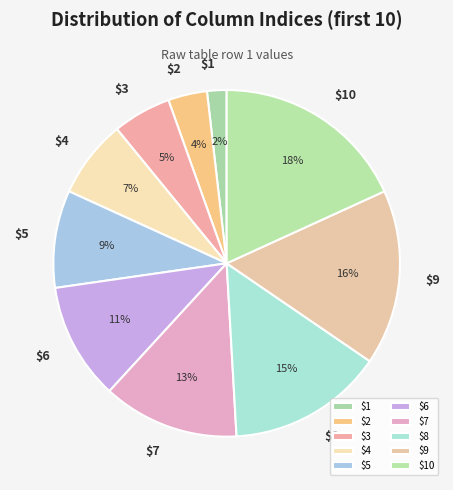

Is there any slice that represents more than half of the pie?

No